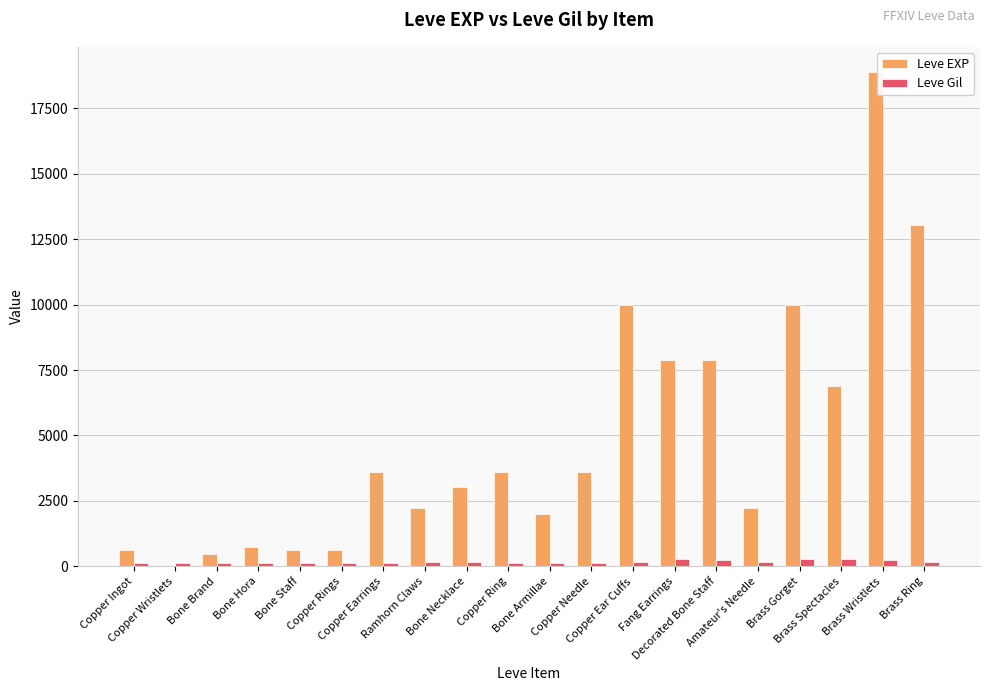

Are the bars grouped side by side (vs. stacked)?

Yes